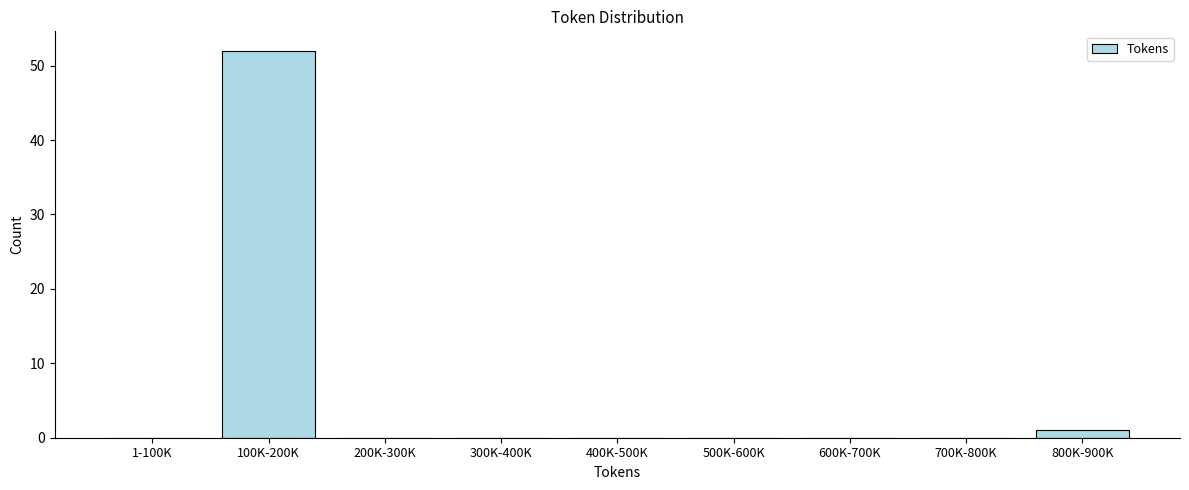

Is it true that the value at 500K-600K is 36?

False